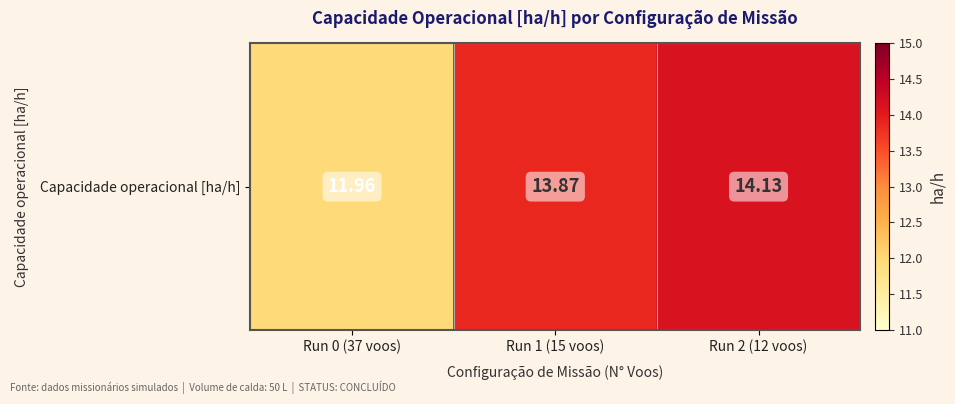

Reading left to right, extract all data points from this chart.

Run 0 (37 voos)=12.0	Run 1 (15 voos)=13.9	Run 2 (12 voos)=14.1